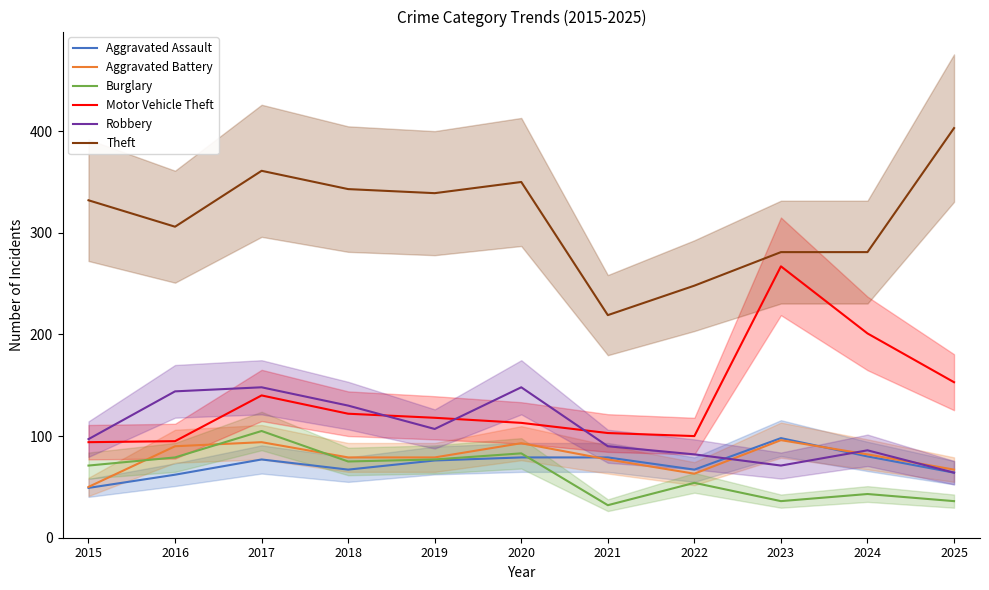

Reading left to right, extract all data points from this chart.

Aggravated Assault: 2015=49	2016=62	2017=77	2018=67	2019=76	2020=79	2021=79	2022=67	2023=98	2024=80	2025=64
Aggravated Battery: 2015=50	2016=90	2017=94	2018=79	2019=79	2020=93	2021=77	2022=63	2023=96	2024=82	2025=67
Burglary: 2015=71	2016=79	2017=105	2018=75	2019=77	2020=83	2021=32	2022=54	2023=36	2024=43	2025=36
Motor Vehicle Theft: 2015=94	2016=95	2017=140	2018=122	2019=118	2020=113	2021=103	2022=100	2023=267	2024=201	2025=153
Robbery: 2015=97	2016=144	2017=148	2018=130	2019=107	2020=148	2021=90	2022=82	2023=71	2024=86	2025=64
Theft: 2015=332	2016=306	2017=361	2018=343	2019=339	2020=350	2021=219	2022=248	2023=281	2024=281	2025=403